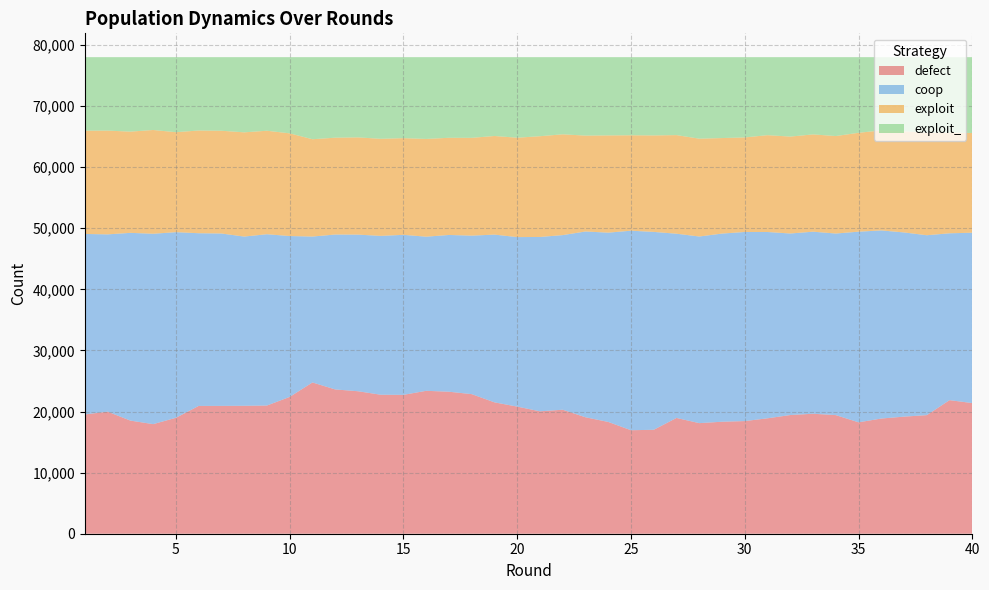

Reading left to right, what are all the values shown in this chart?

defect: 1=19521	2=19977	3=18513	4=17936	5=18974	6=20917	7=20923	8=20940	9=20981	10=22390	11=24757	12=23616	13=23320	14=22748	15=22729	16=23391	17=23241	18=22847	19=21501	20=20805	21=20034	22=20296	23=19059	24=18294	25=16939	26=17013	27=18948	28=18099	29=18329	30=18437	31=18890	32=19425	33=19637	34=19414	35=18234	36=18851	37=19163	38=19410	39=21861	40=21382
coop: 1=29543	2=29018	3=30730	4=31160	5=30382	6=28266	7=28215	8=27697	9=28037	10=26333	11=23882	12=25352	13=25635	14=26001	15=26189	16=25226	17=25659	18=25941	19=27455	20=27743	21=28538	22=28580	23=30407	24=30983	25=32658	26=32386	27=30155	28=30548	29=30797	30=30951	31=30493	32=29713	33=29796	34=29720	35=31202	36=30791	37=30147	38=29445	39=27310	40=27886
exploit: 1=16902	2=16985	3=16570	4=16984	5=16365	6=16812	7=16818	8=17059	9=16939	10=16806	11=15930	12=15852	13=15915	14=15889	15=15827	16=16000	17=15904	18=16008	19=16143	20=16268	21=16492	22=16496	23=15697	24=15917	25=15619	26=15792	27=16141	28=16011	29=15634	30=15474	31=15850	32=15863	33=15925	34=15955	35=16186	36=16370	37=16553	38=16780	39=16471	40=16323
exploit_: 1=12034	2=12020	3=12187	4=11920	5=12279	6=12005	7=12044	8=12304	9=12043	10=12471	11=13431	12=13180	13=13130	14=13362	15=13255	16=13383	17=13196	18=13204	19=12901	20=13184	21=12936	22=12628	23=12837	24=12806	25=12784	26=12809	27=12756	28=13342	29=13240	30=13138	31=12767	32=12999	33=12642	34=12911	35=12378	36=11988	37=12137	38=12365	39=12358	40=12409